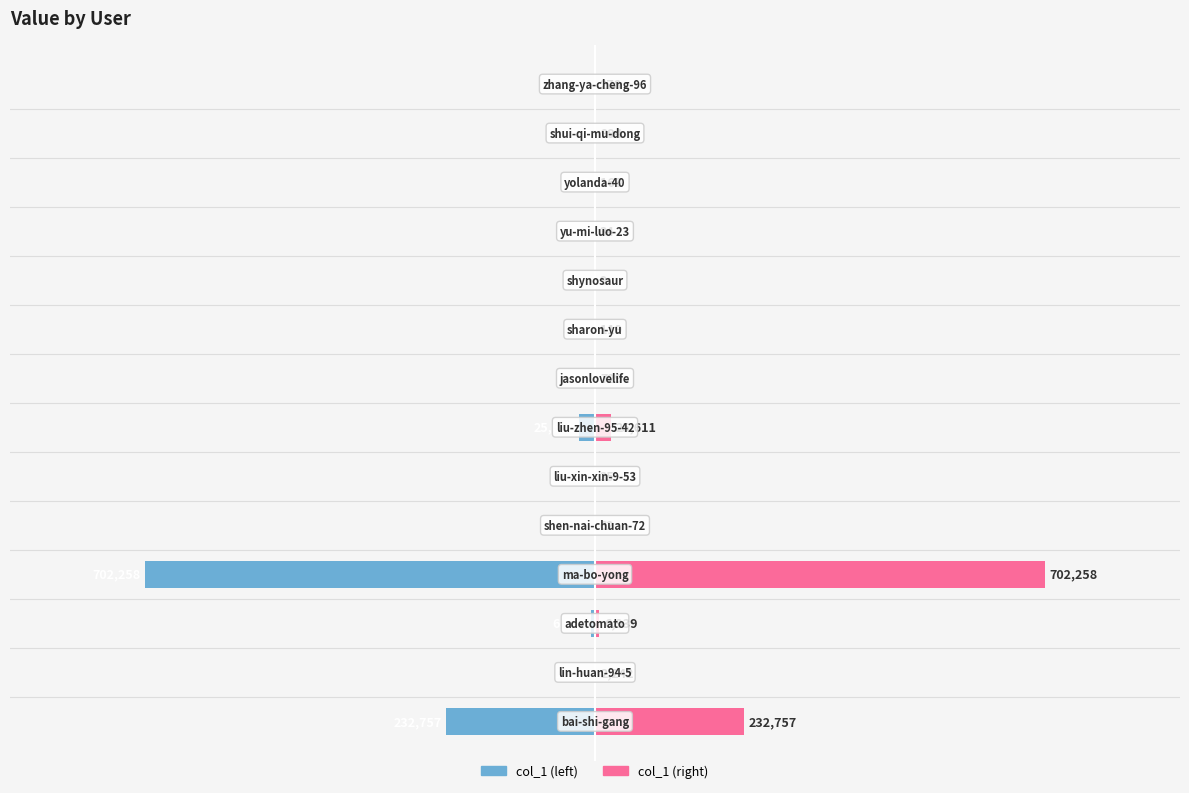

Does the chart contain stacked bars?

No